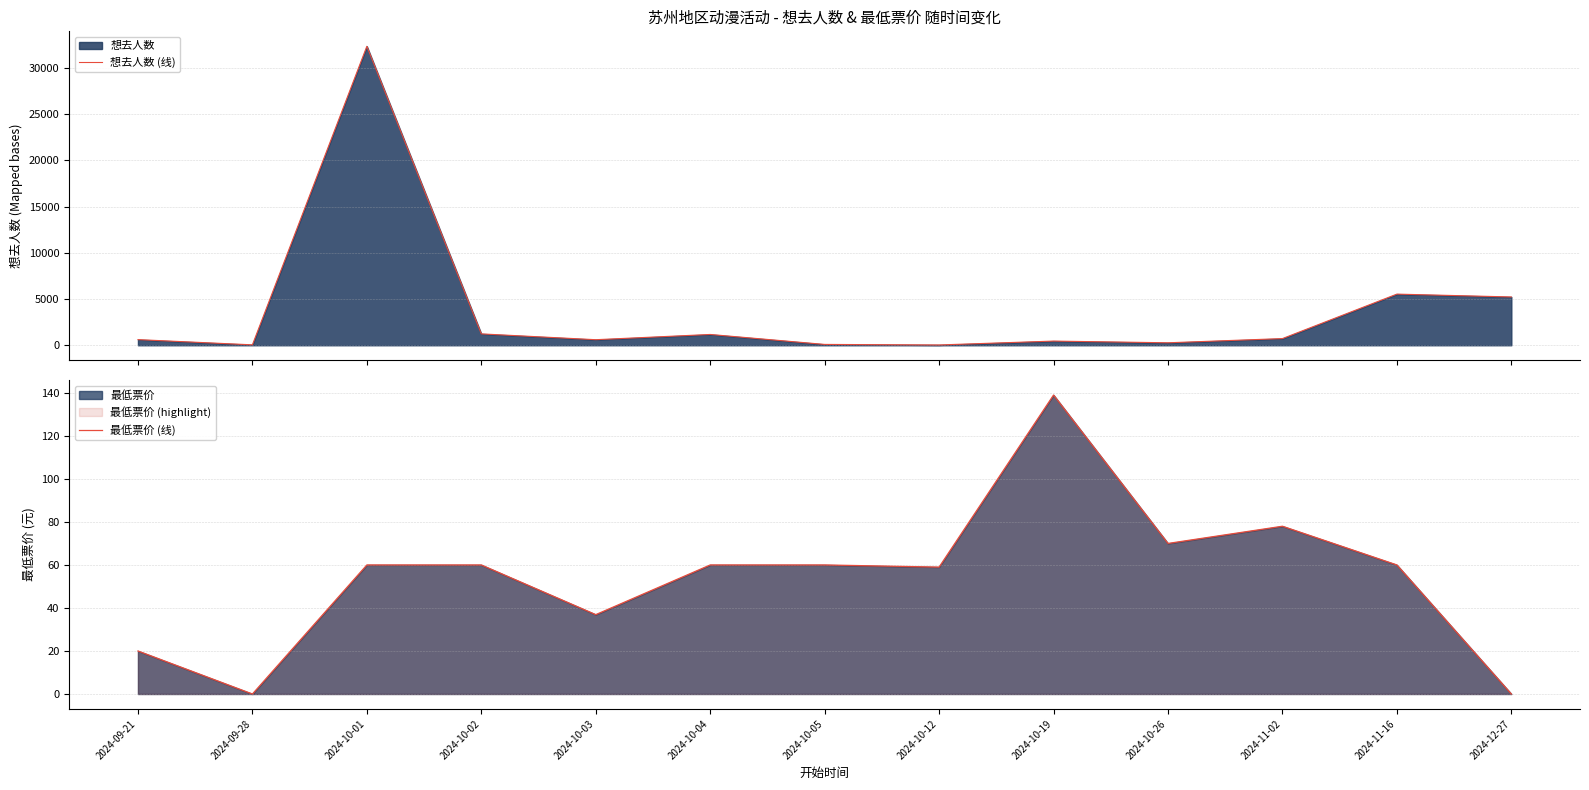

Read the 最低票价 (线) value at 2024-11-16.

60.0